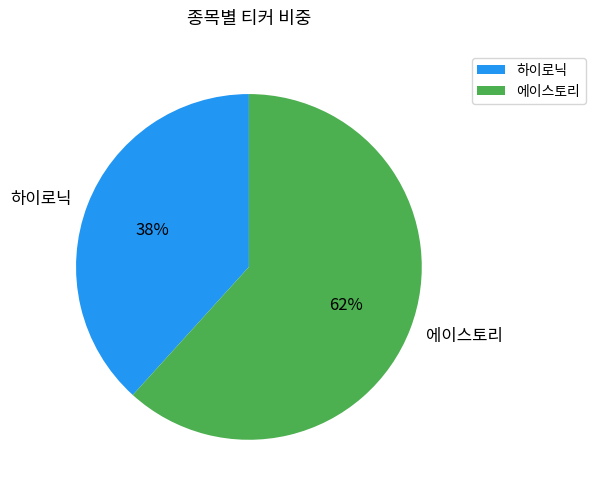

What is the majority slice?

에이스토리